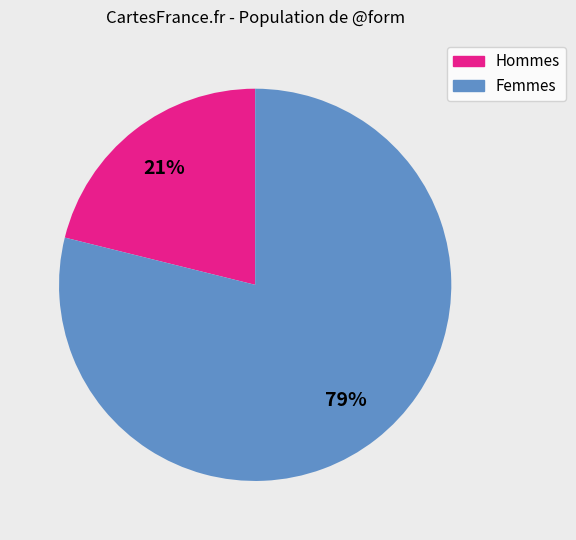

To the nearest percent, what is the average slice percentage?

50%